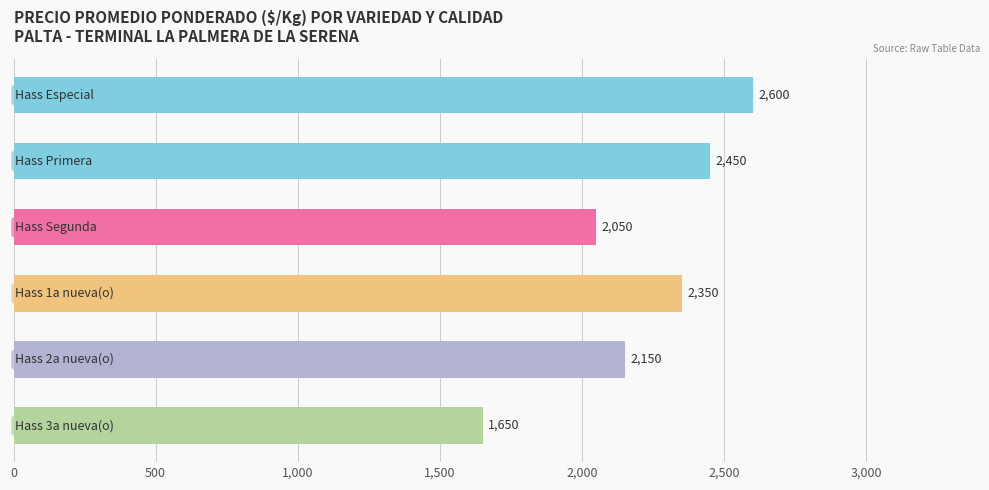

How many distinct data groups are displayed?

1